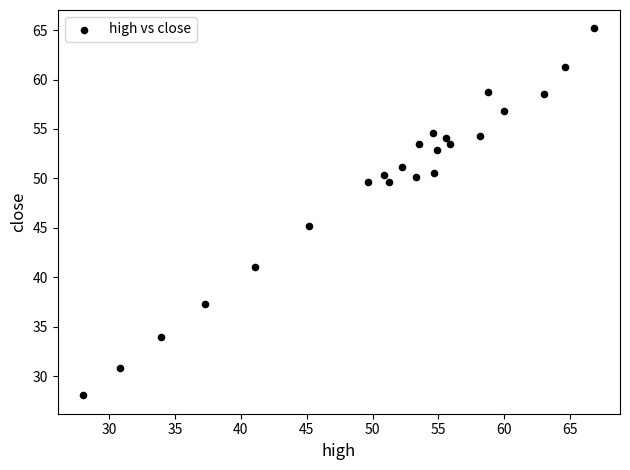

What Y value in the scatter plot is closest to 46?

45.1